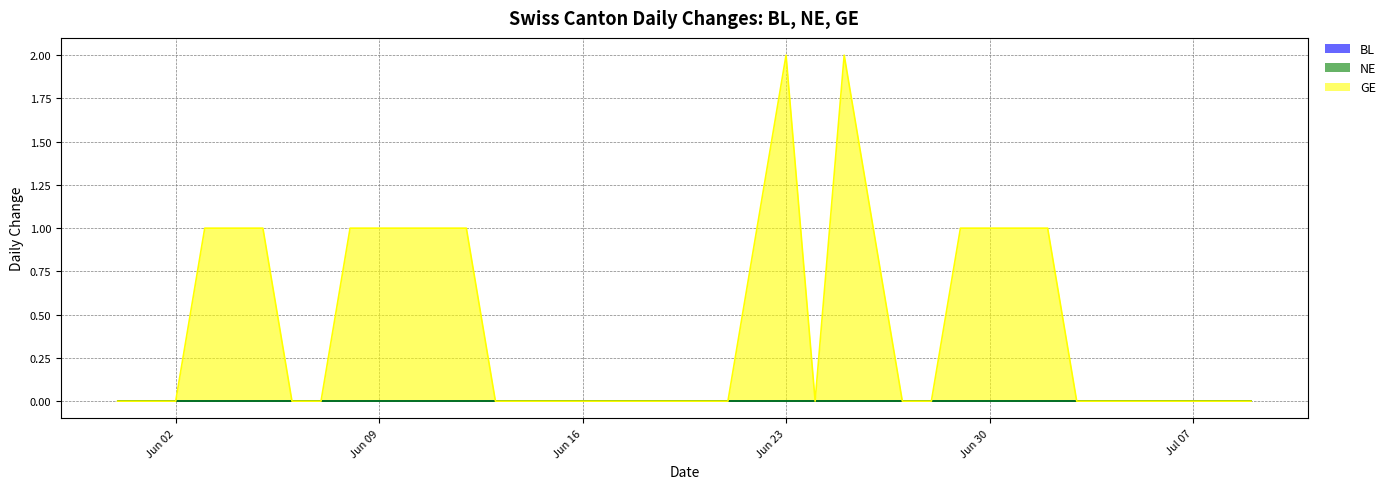

Reading left to right, what are all the values shown in this chart?

BL: 0	0	0	0	0	0	0	0	0	0	0	0	0	0	0	0	0	0	0	0	0	0	0	0	0	0	0	0	0	0	0	0	0	0	0	0	0	0	0	0
NE: 0	0	0	0	0	0	0	0	0	0	0	0	0	0	0	0	0	0	0	0	0	0	0	0	0	0	0	0	0	0	0	0	0	0	0	0	0	0	0	0
GE: 0	0	0	1	1	1	0	0	1	1	1	1	1	0	0	0	0	0	0	0	0	0	1	2	0	2	1	0	0	1	1	1	1	0	0	0	0	0	0	0